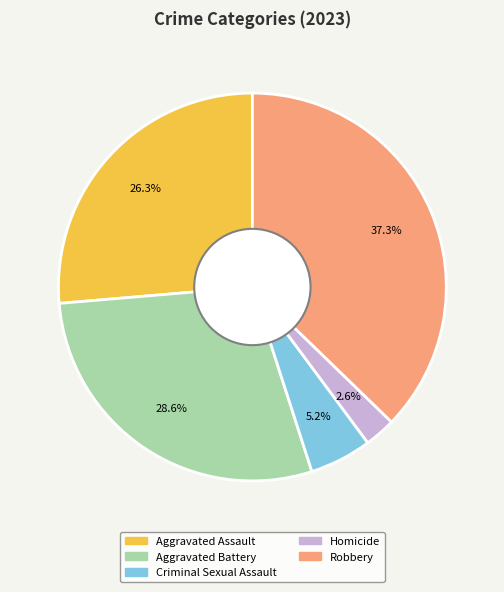

Count the number of slices in the pie.

5